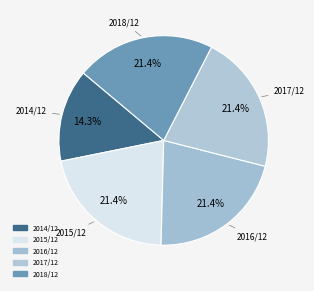

To the nearest percent, what percentage of the pie is 2018/12?

21%